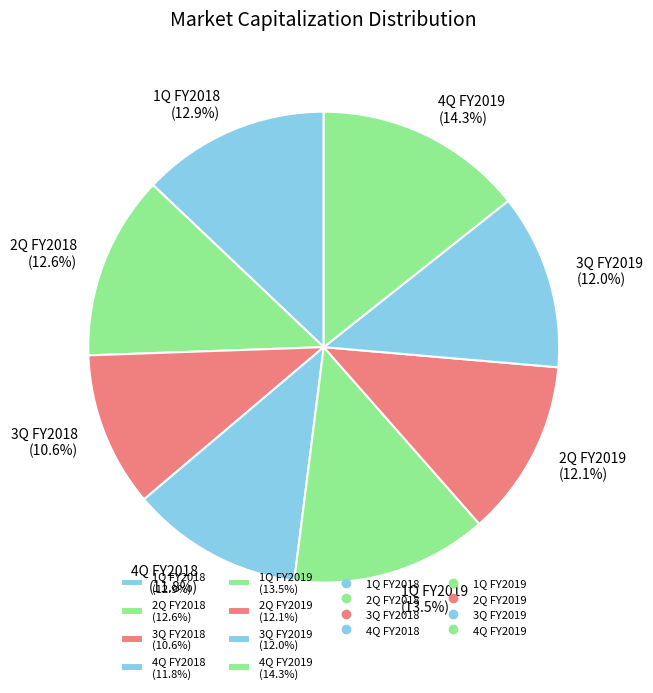

To the nearest percent, what percentage of the pie is 4Q FY2019?

14%